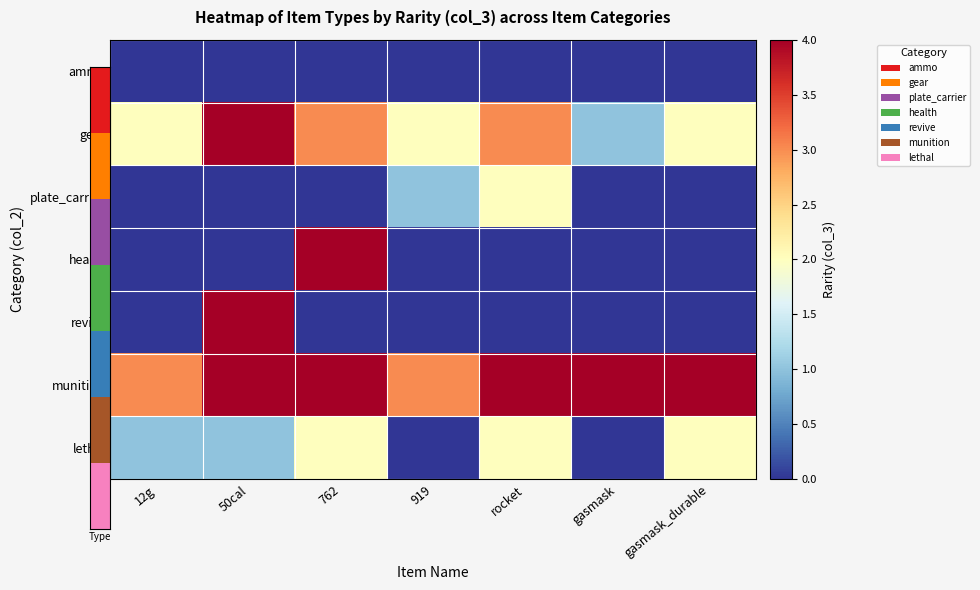

Rank the series by their maximum value, from highest to lowest.

gear, health, revive, munition, plate_carrier, lethal, ammo